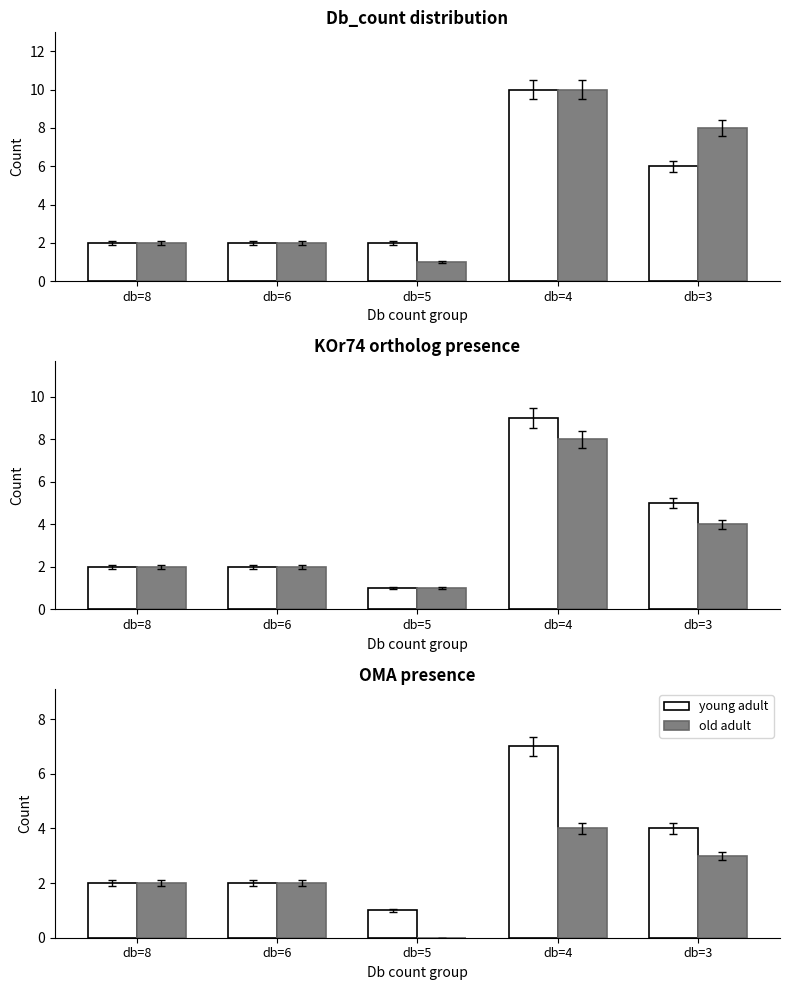

What is the difference between the second highest and minimum values in the young adult series?

3